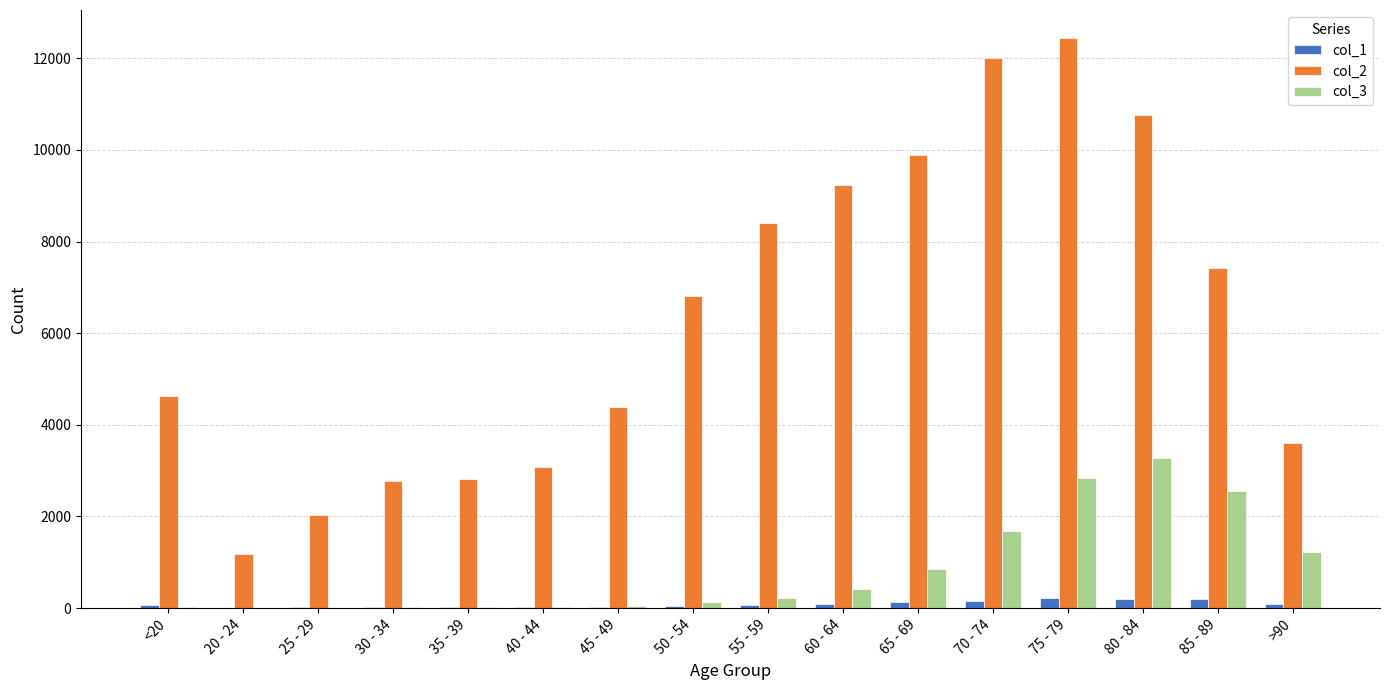

The value of col_3 at 70 - 74 is 558. True or false?

False